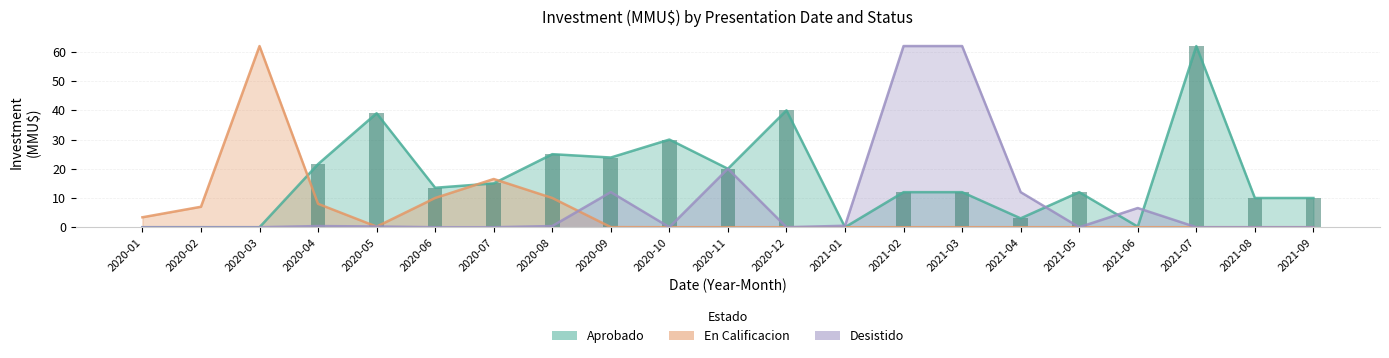

What is the value of the En Calificacion bar at the 3rd from the left?

62.0